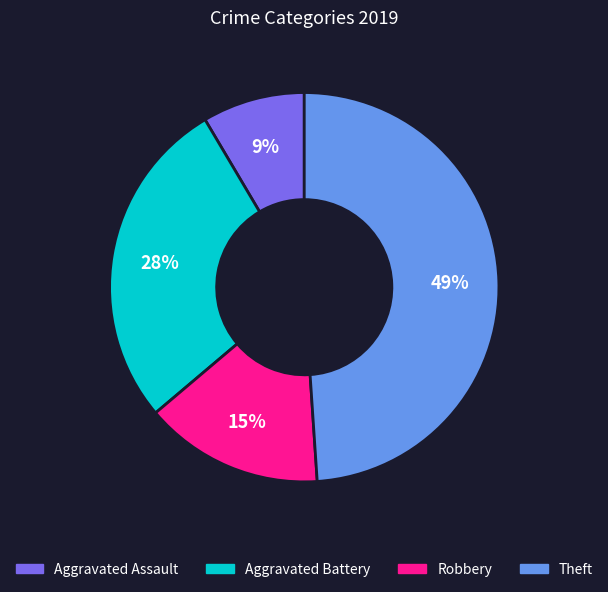

How many segments does this pie chart have?

4